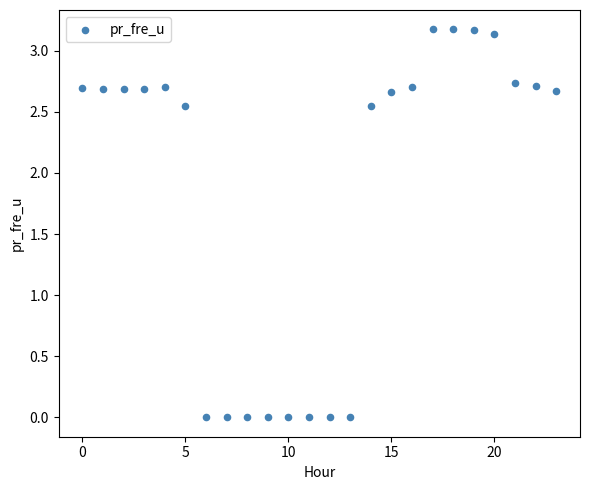

What is the range of Y values (max minus min)?

3.2